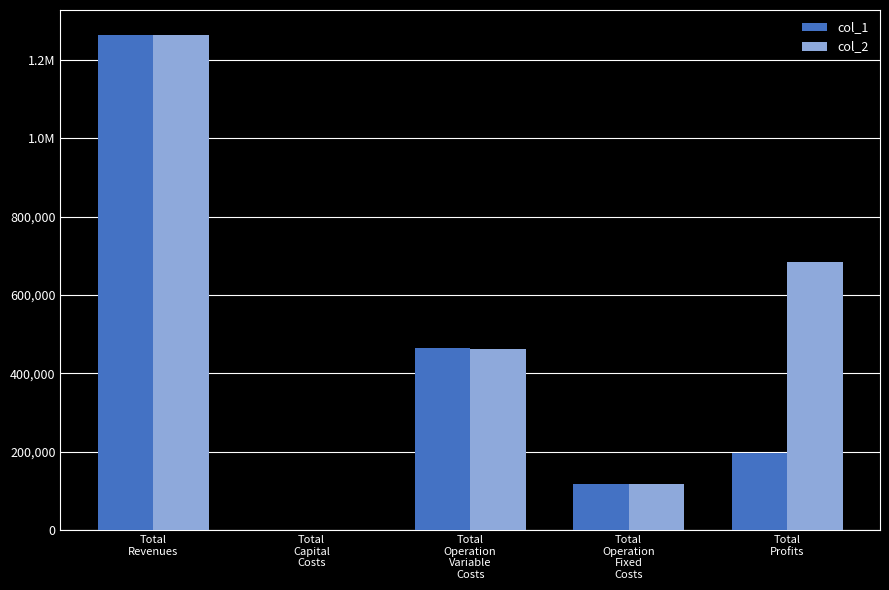

Which has a higher value, Total
Revenues or Total
Profits?

Total
Revenues